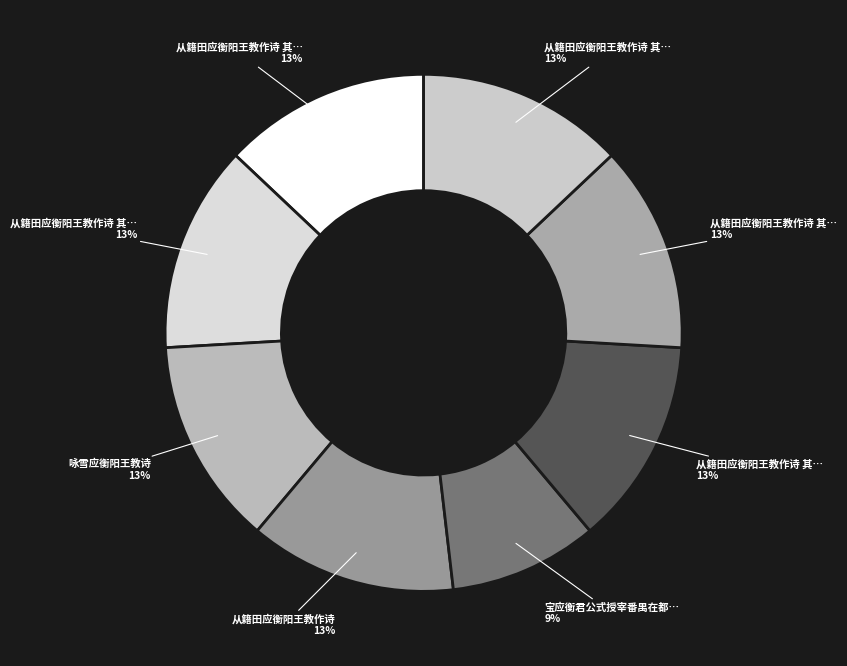

How many segments does this pie chart have?

8